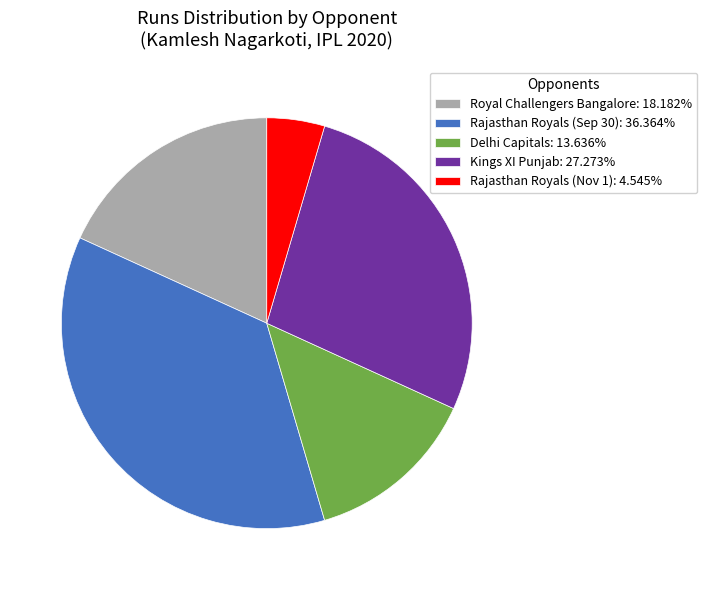

Count the number of slices in the pie.

5